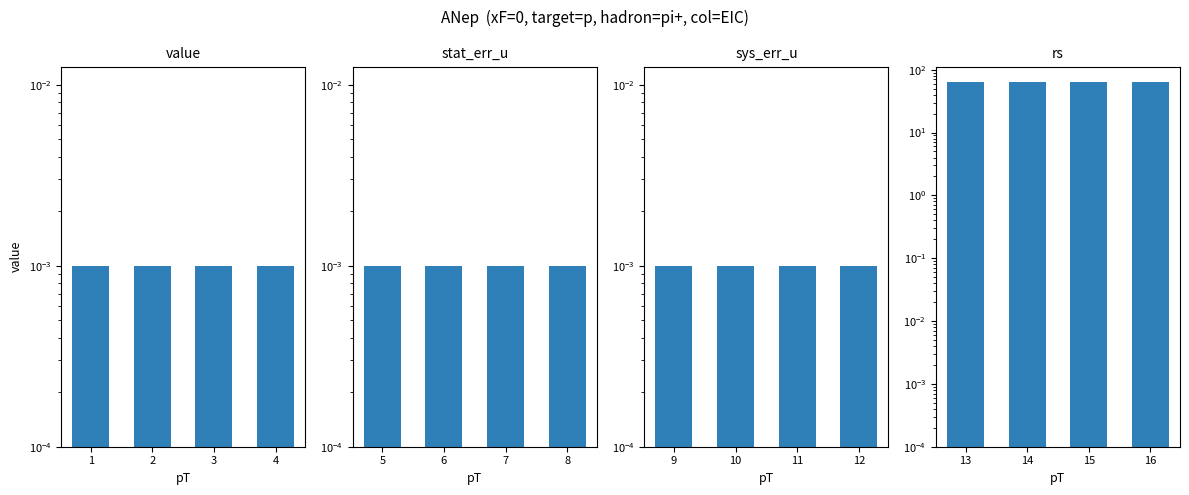

Reading left to right, list all the values displayed in this chart.

value: 0.0	0.0	0.0	0.0
stat_err_u: 0.0	0.0	0.0	0.0
sys_err_u: 0.0	0.0	0.0	0.0
rs: 63.0	63.0	63.0	63.0